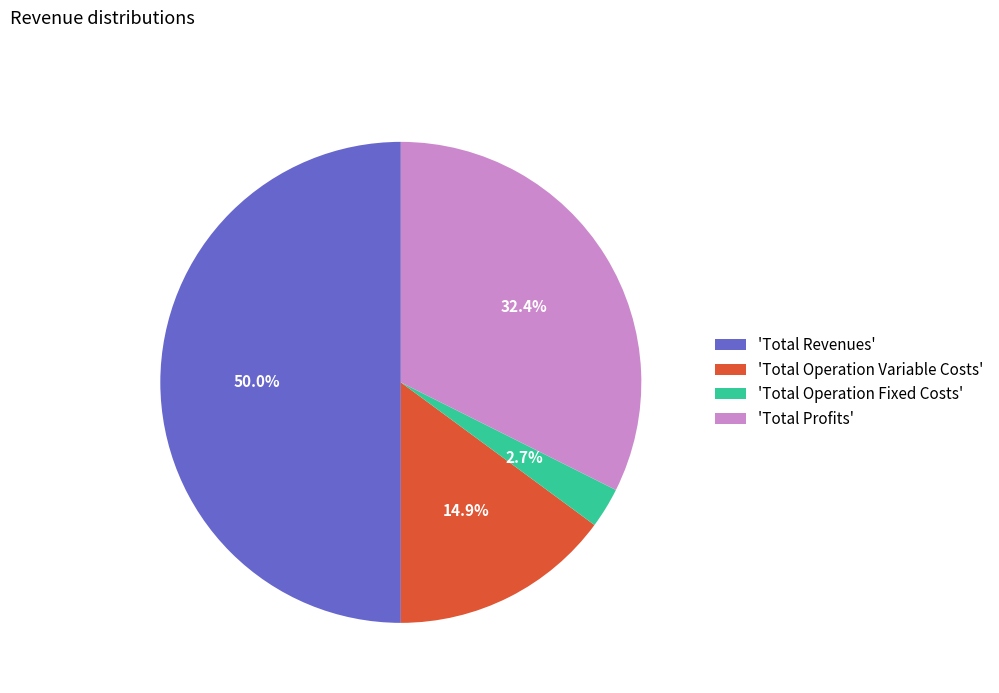

Does 'Total Operation Variable Costs' represent more than half of the total?

No